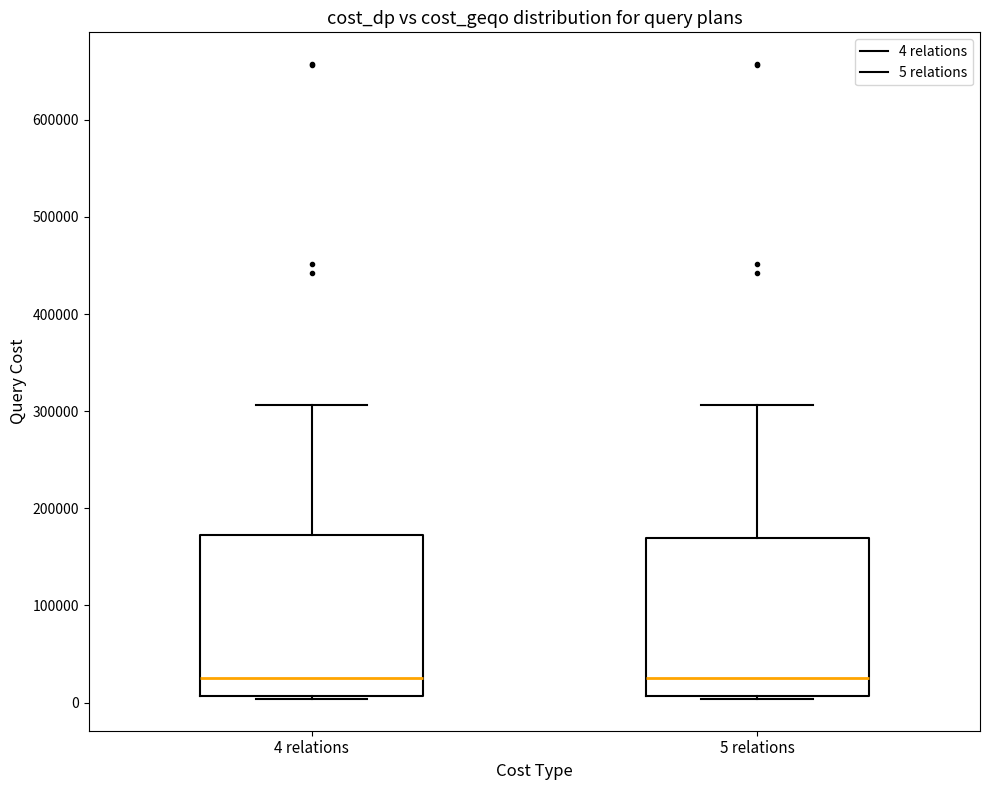

Reading left to right, transcribe this box plot: for each box, give where its median line is, the range the box spans, and where its two whiskers end, as read against the y-axis. The values are not printed on the chart, so give them approximately, as read against the axis.

4 relations: median 30000, box 10000 to 170000, whiskers 0 to 310000
5 relations: median 30000, box 10000 to 170000, whiskers 0 to 310000